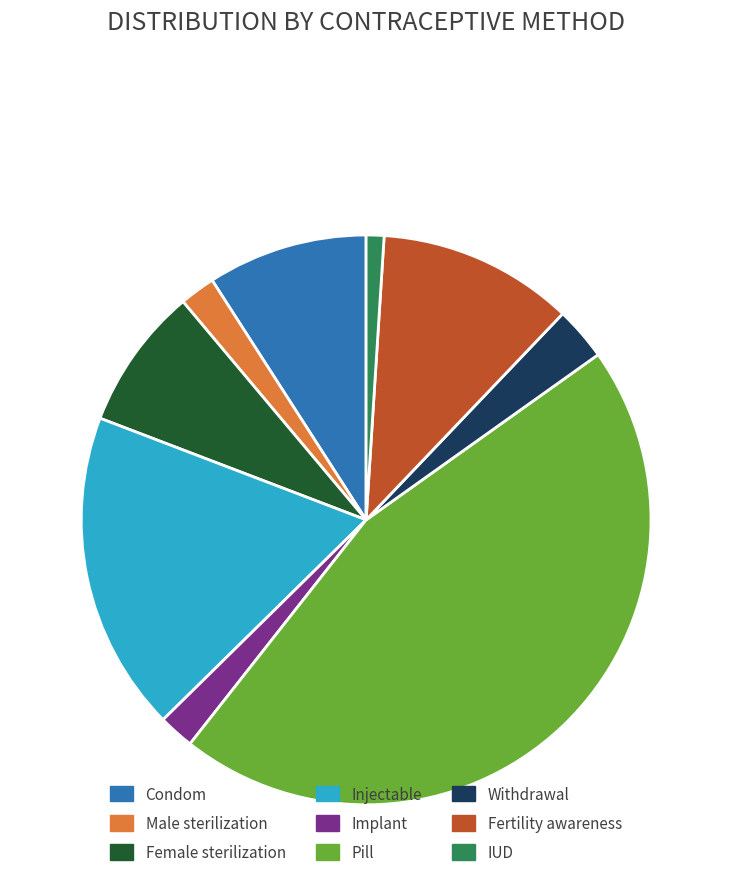

Does any single category account for the majority?

No